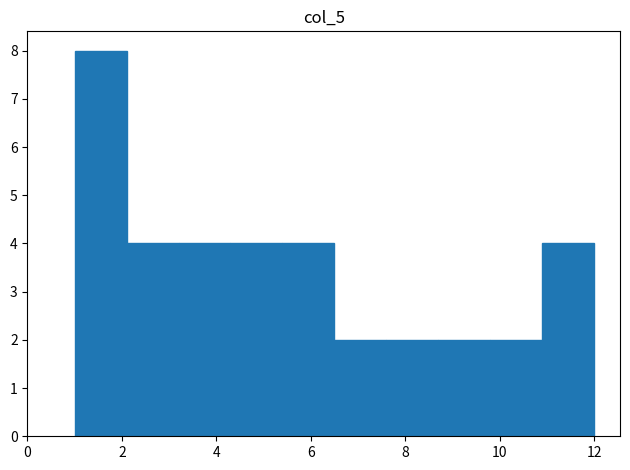

Reading left to right, list every bar in this chart as the range it spans on the x-axis followed by its height. Neither the bar edges nor the heights are printed on the chart, so give them approximately, as read against the axes.

1.0 to 2.1: 8
2.1 to 3.2: 4
3.2 to 4.3: 4
4.3 to 5.4: 4
5.4 to 6.5: 4
6.5 to 7.6: 2
7.6 to 8.7: 2
8.7 to 9.8: 2
9.8 to 10.9: 2
10.9 to 12.0: 4